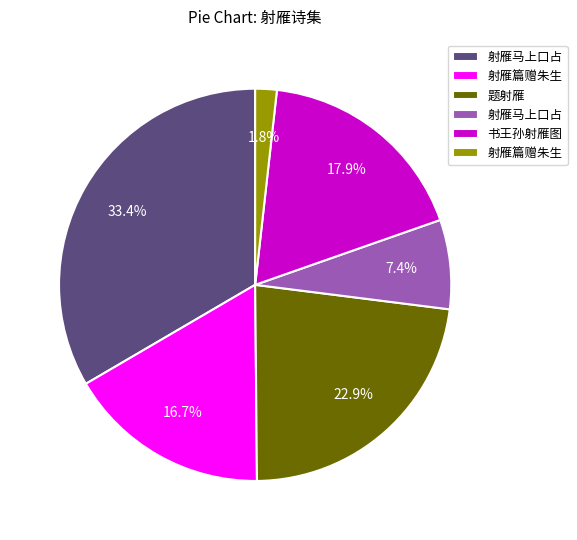

Is there a majority slice in this chart?

No